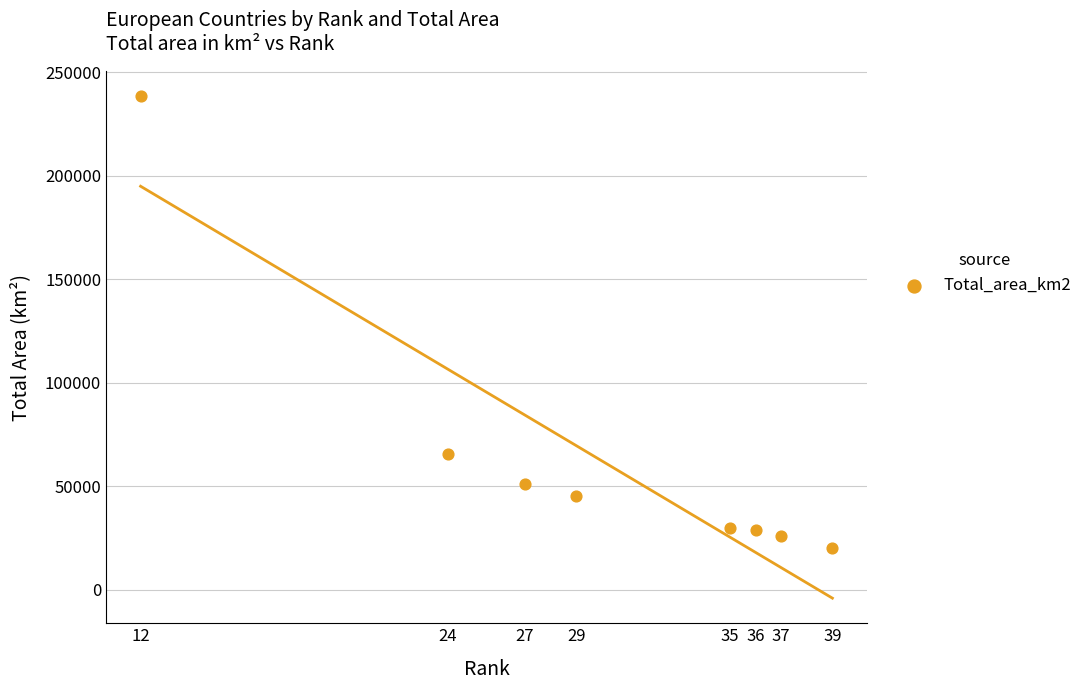

What Y value in the scatter plot is closest to 129335?

65300